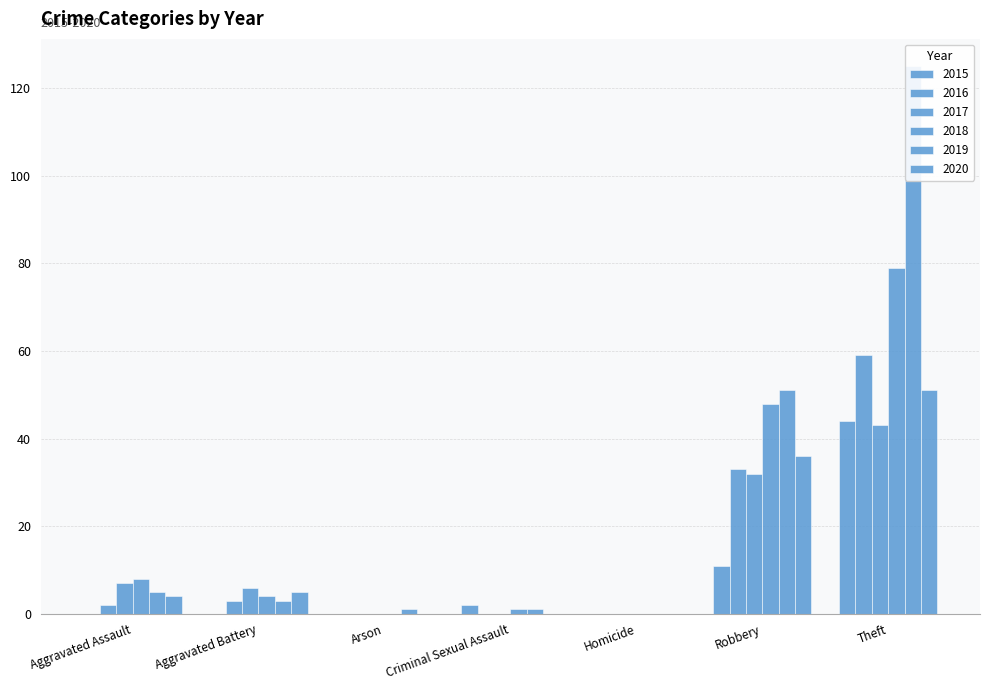

Between Arson and Criminal Sexual Assault, which is larger?

Criminal Sexual Assault